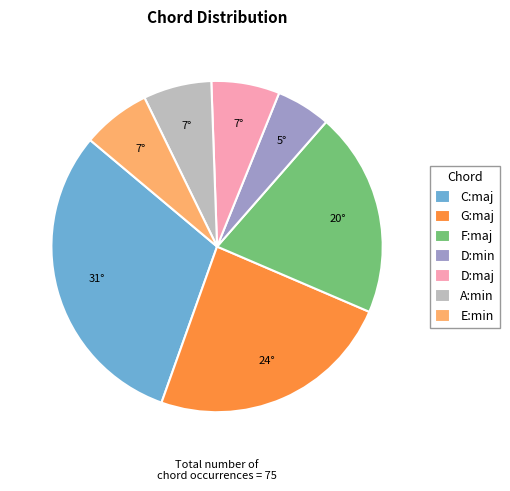

Is the sum of G:maj and E:min greater than half?

No